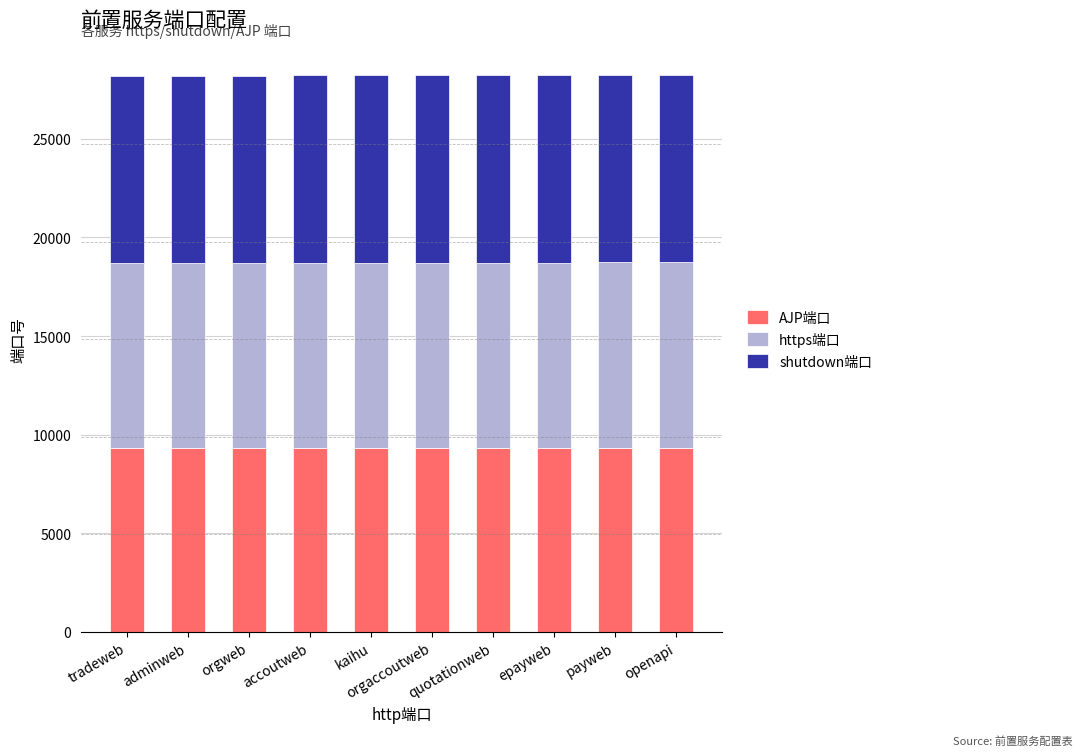

Count the number of categories in the chart.

10